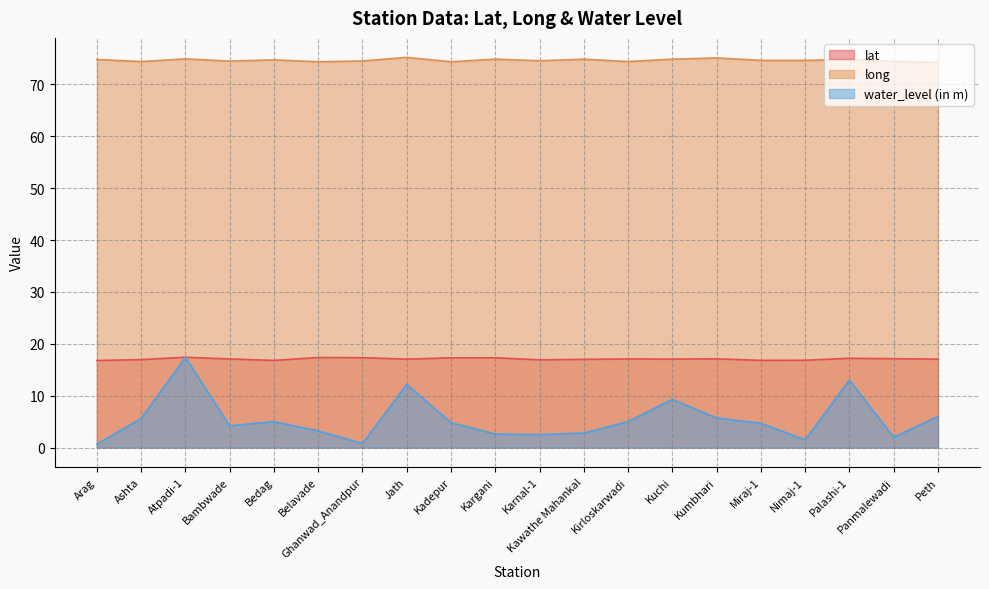

How many interior local valleys does the water_level (in m) series have?

5